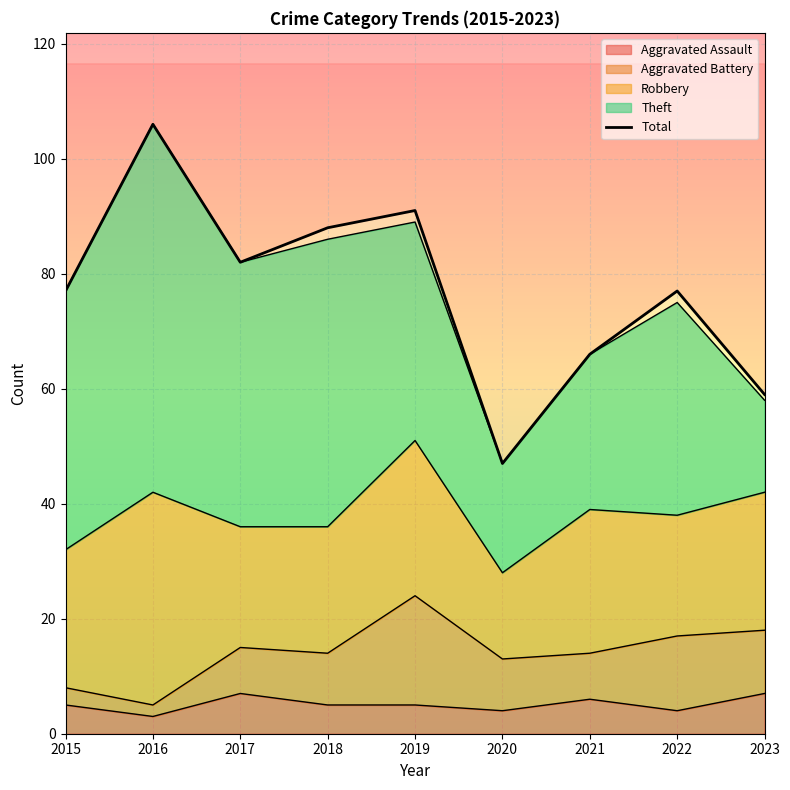

What is the value of the 1st point from the left?

77